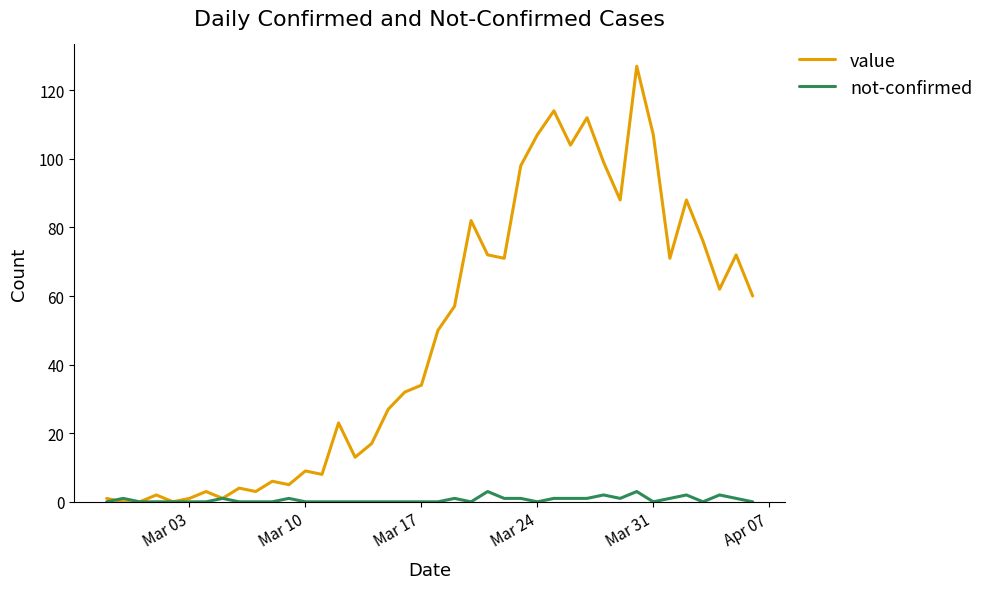

Which series has the largest range (max minus min)?

value